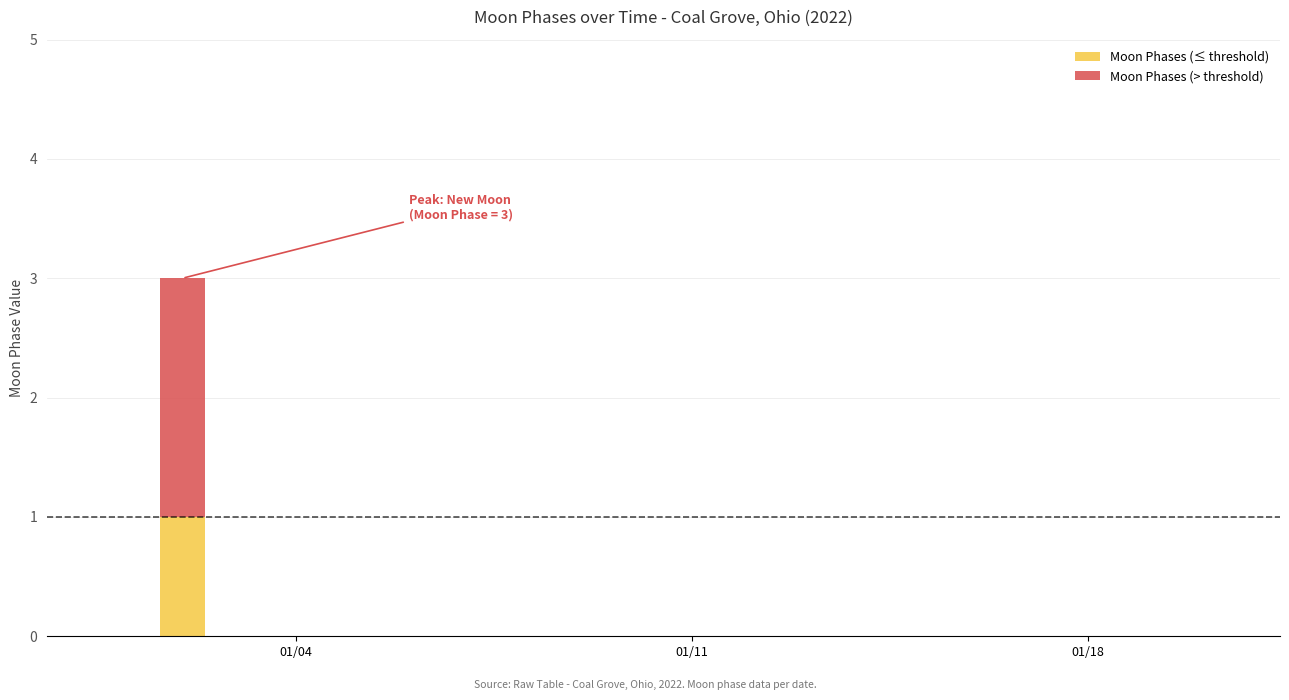

How many categories are shown in the chart?

20